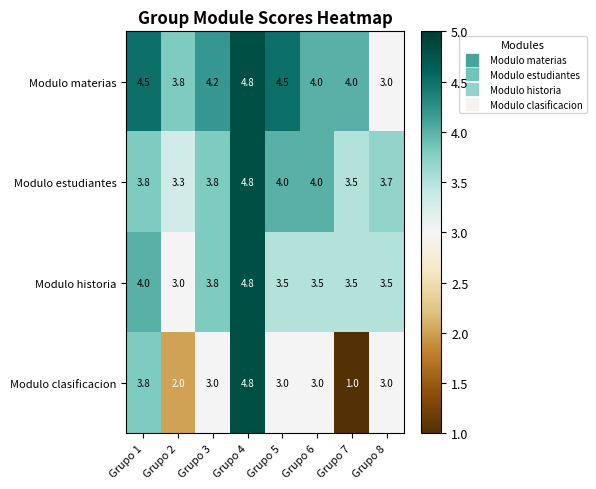

What is the greatest value displayed?

4.8